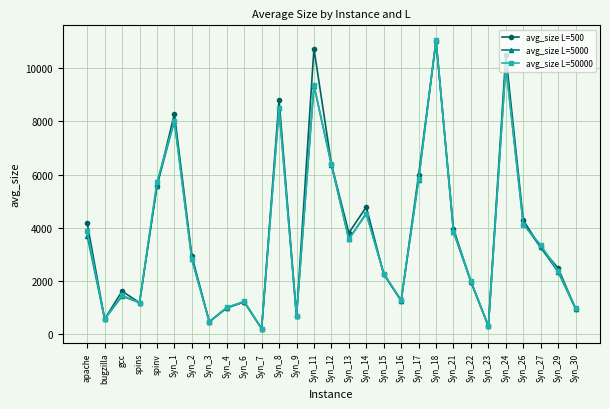

What is the difference between the second highest and minimum values in the avg_size L=50000 series?

9909.5